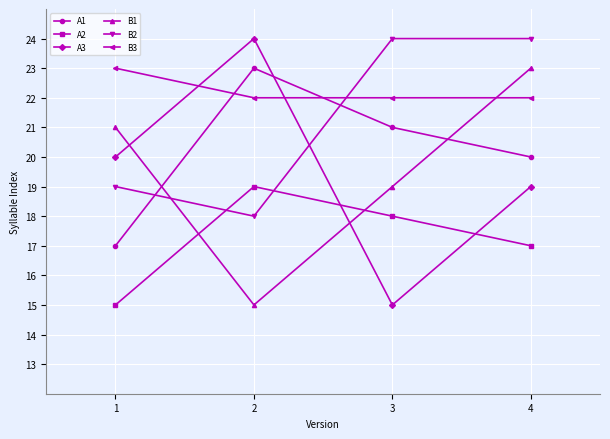

What is the difference between the highest and lowest values at 3?

9